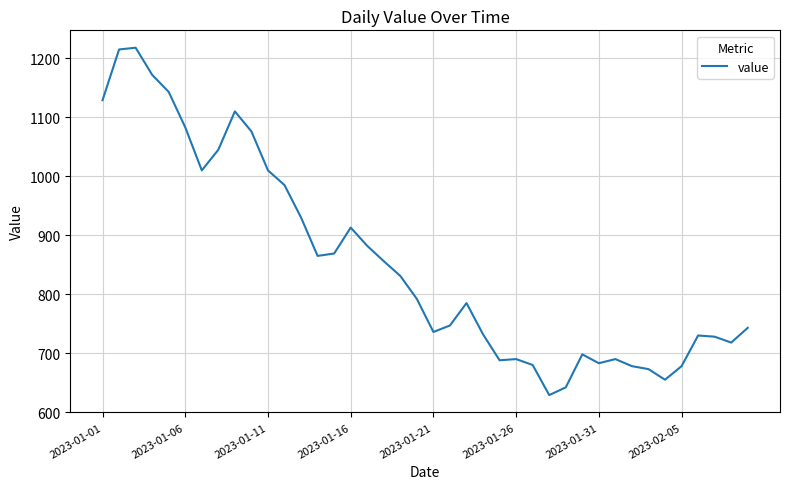

What is the maximum value shown in the chart?

1218